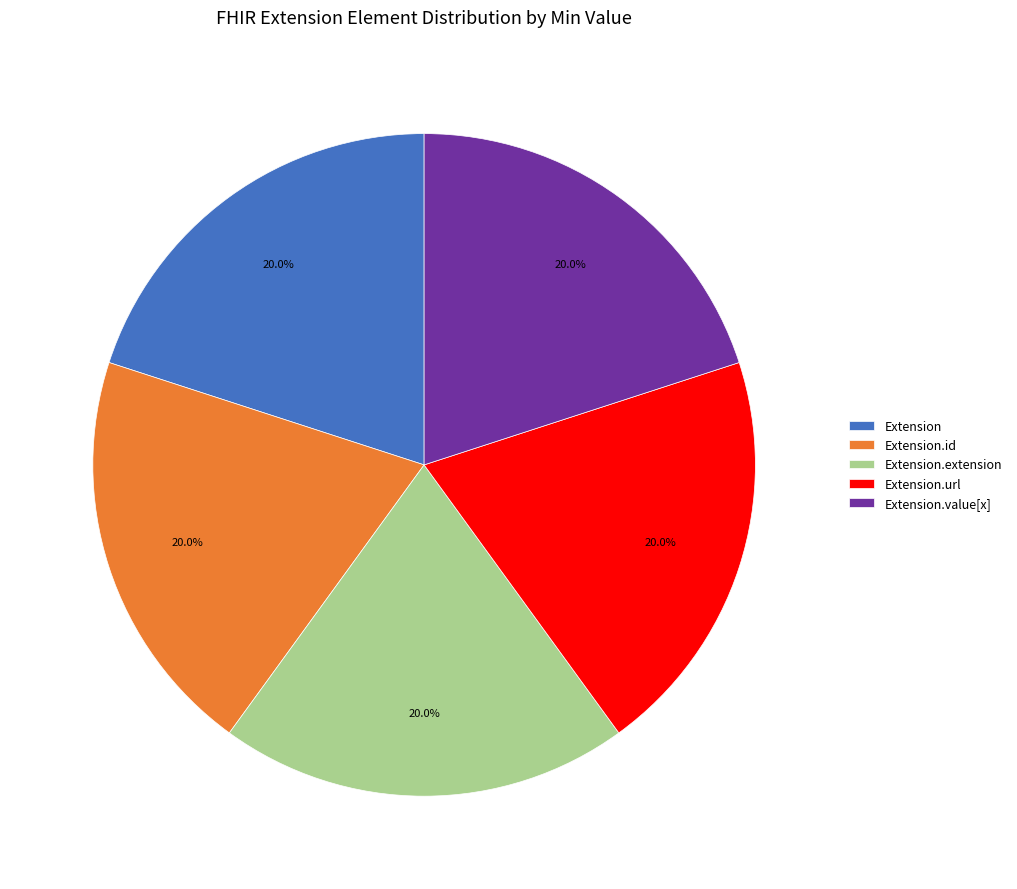

Count the number of slices in the pie.

5